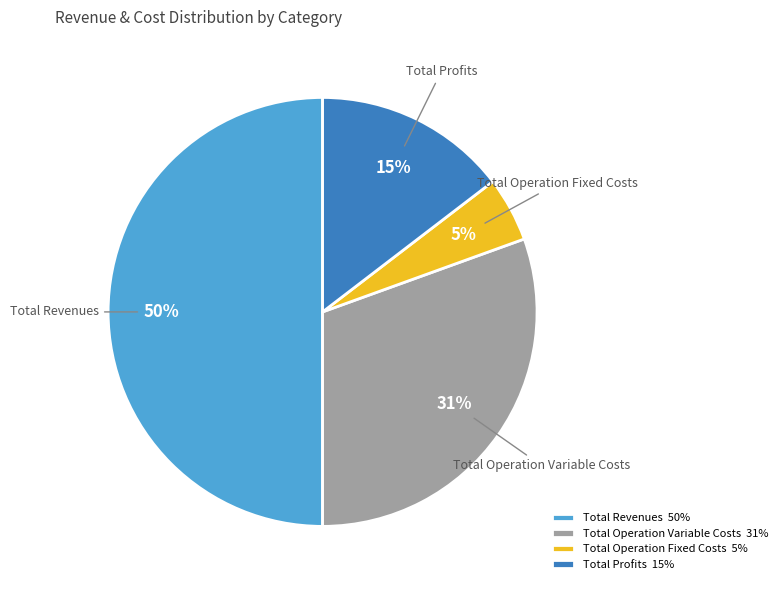

Do Total Profits 15% and Total Operation Fixed Costs 5% together represent more than half of the pie?

No